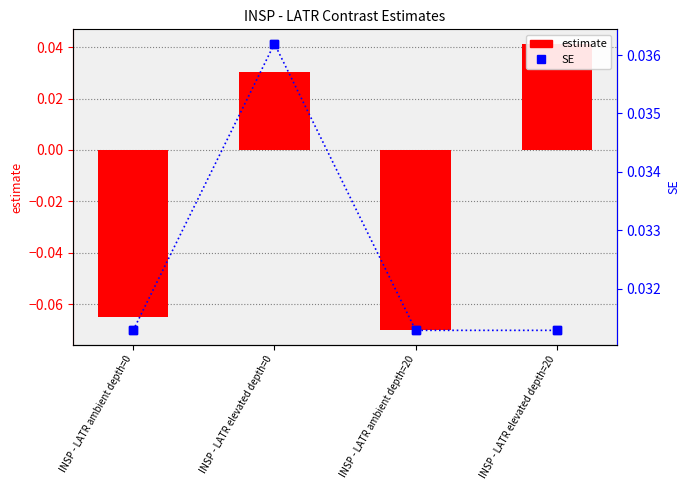

Between INSP - LATR elevated depth=0 and INSP - LATR elevated depth=20, which series saw the biggest shift?

estimate